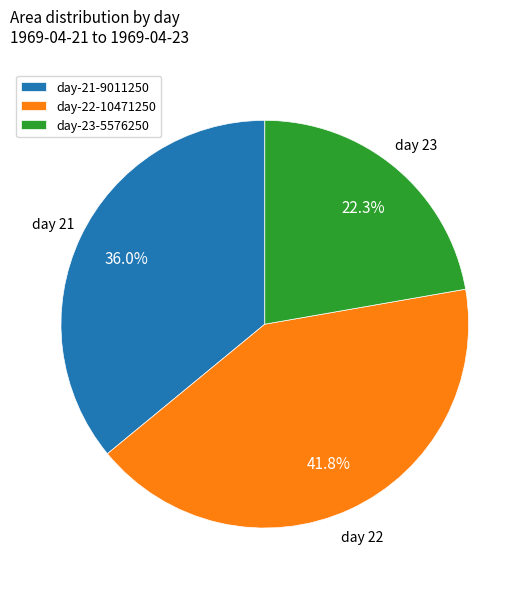

Approximately how many times larger is the value at day-22-10471250 compared to day-21-9011250?

1.2